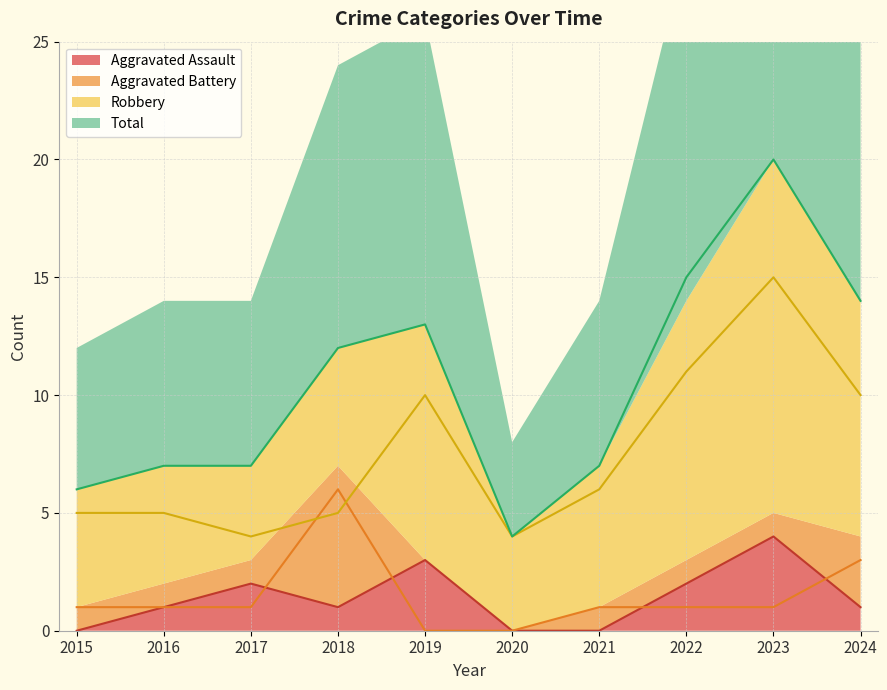

Where does the Robbery series first go above 6?

2019